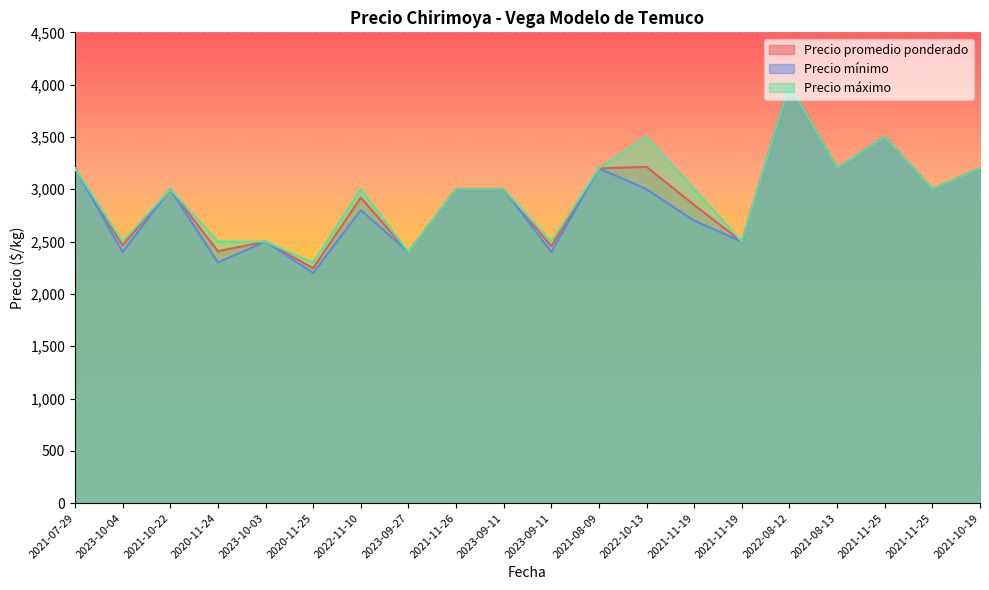

The Precio máximo series shows 3551 at 2023-09-11. True or false?

False